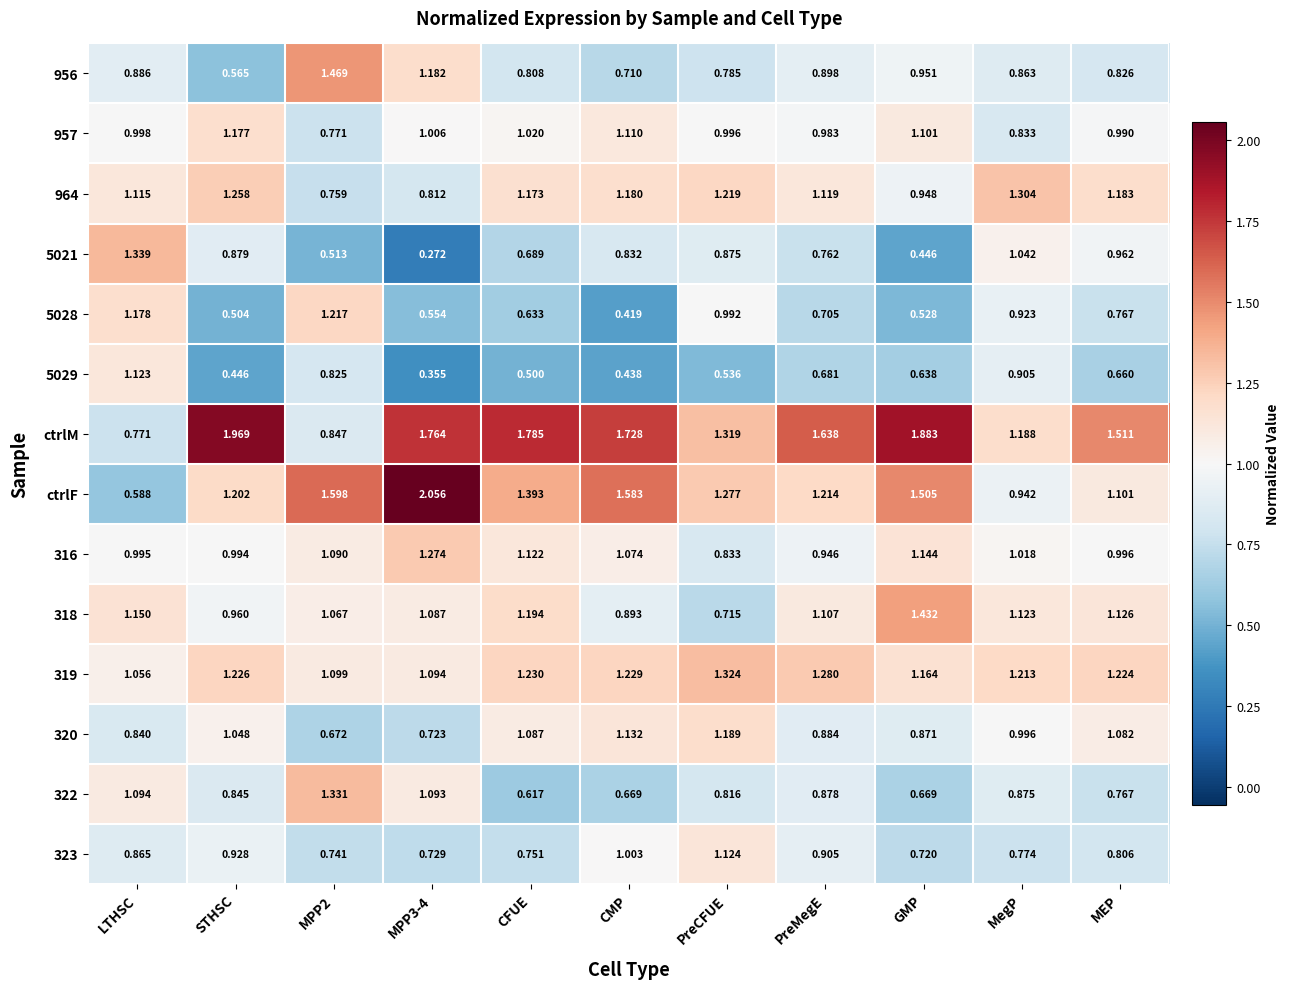

Which category has the lowest value in the 318 series?

PreCFUE